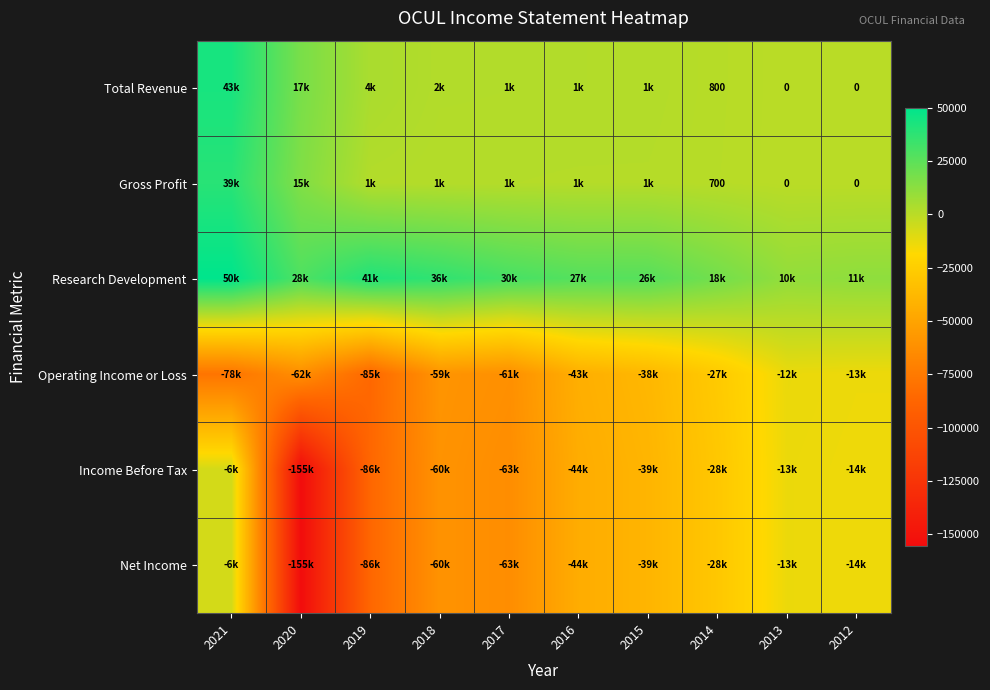

True or false: Gross Profit has a value of 700 at 2014.

True